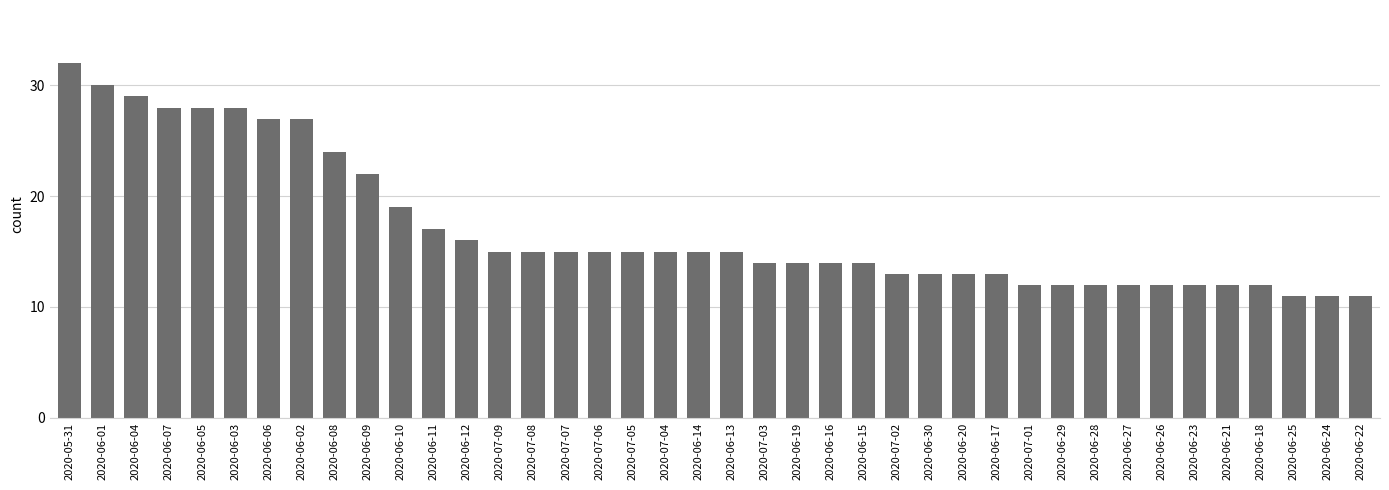

What is the minimum value shown in the chart?

11